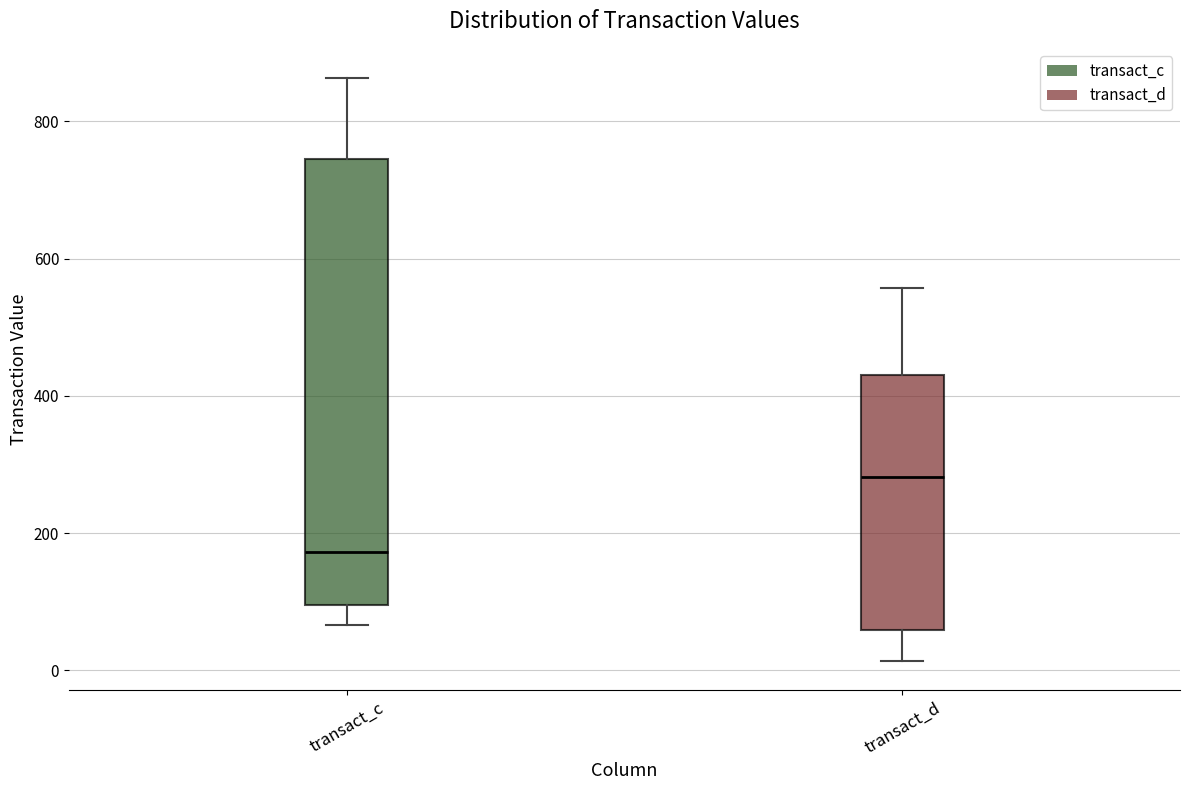

Where does the lower whisker of the box for transact_d end on the y-axis? The values are not printed on the chart, so give them approximately, as read against the axis.

20